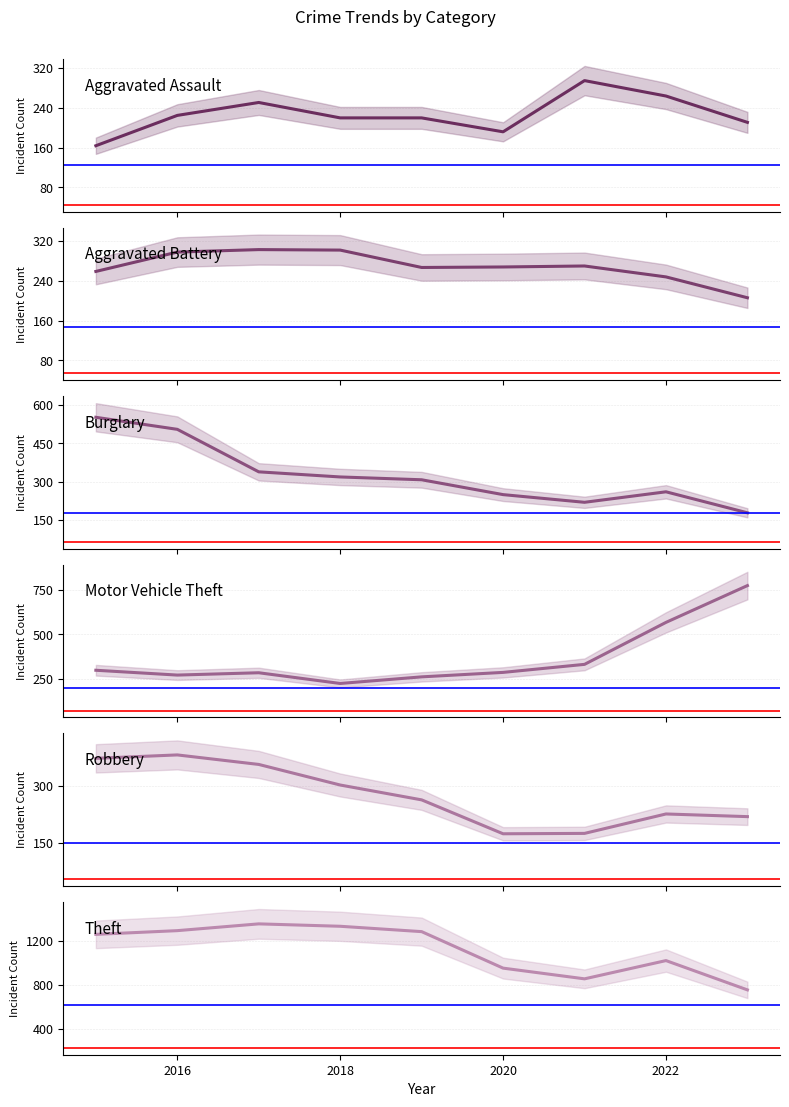

Reading left to right, list all the values displayed in this chart.

Aggravated Assault: 164	225	251	220	220	192	295	264	211
Aggravated Battery: 259	298	303	302	267	268	270	248	206
Burglary: 552	505	339	319	308	250	220	261	179
Motor Vehicle Theft: 299	272	285	225	262	287	332	567	773
Robbery: 372	381	356	302	263	174	175	226	219
Theft: 1263	1297	1359	1337	1288	954	856	1023	755